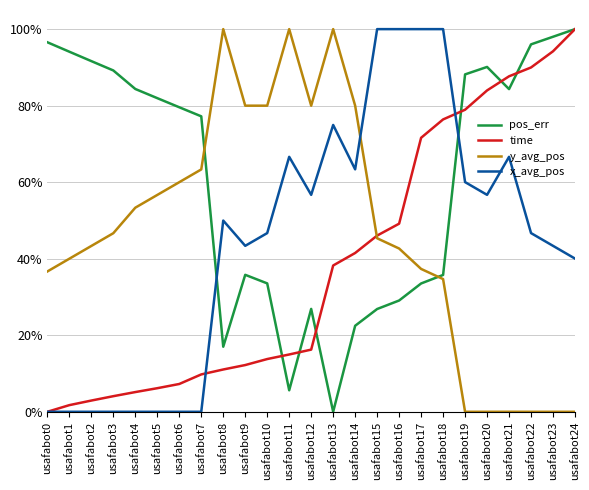

Which series ends up on top after the final intersection of pos_err and y_avg_pos?

pos_err